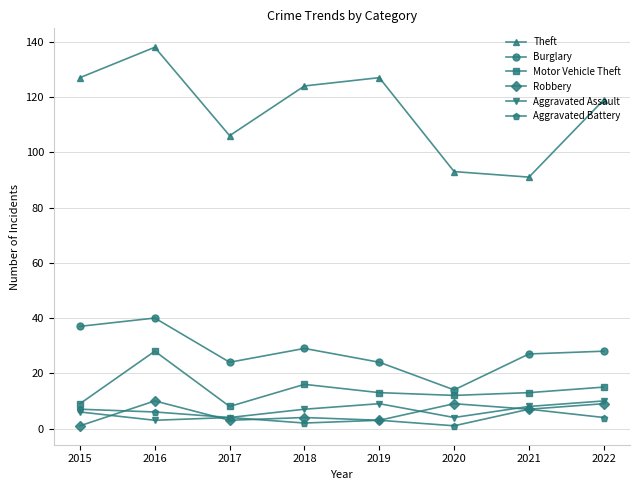

At which category is the sum across all series the highest?

2016